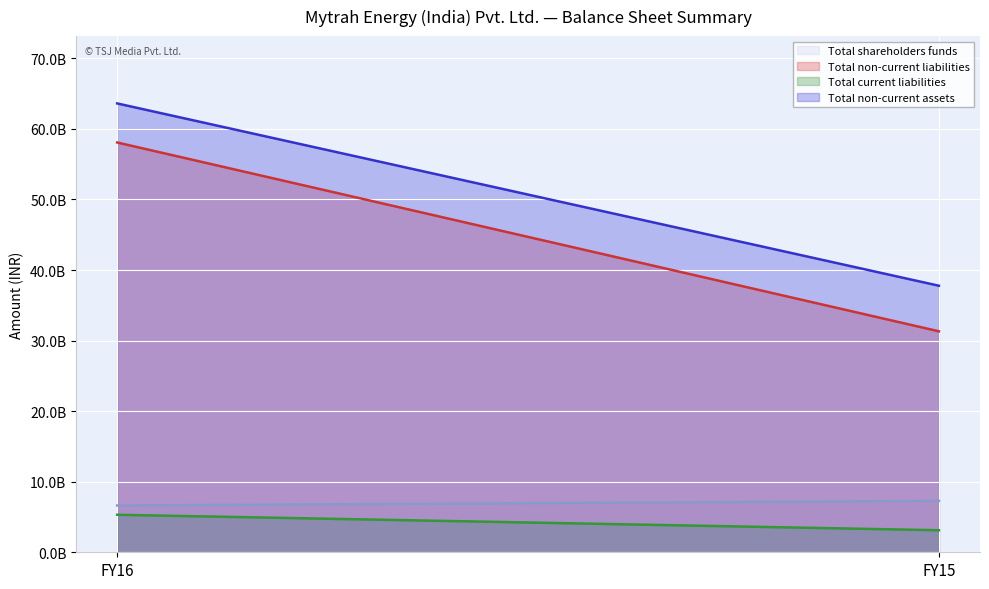

Where is Total non-current assets nearest to the value 50687580000?

FY16